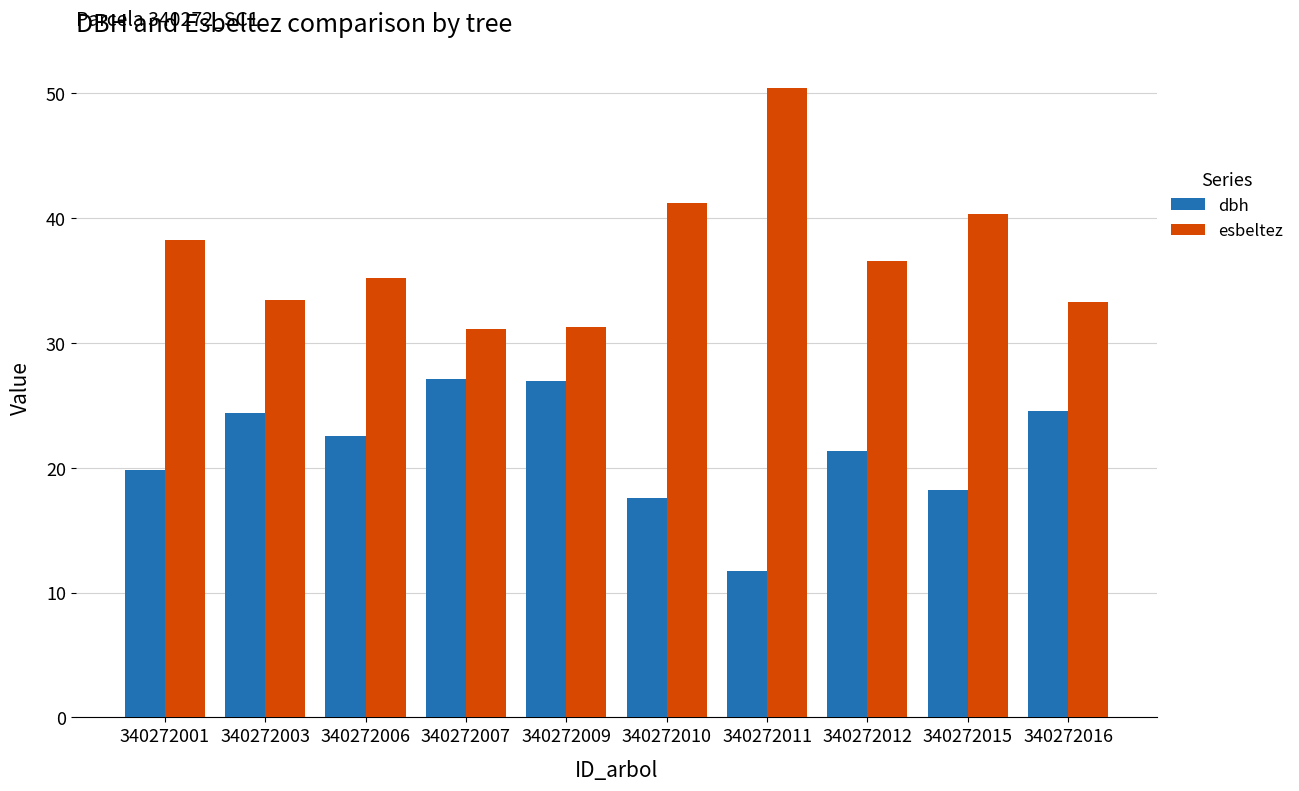

At how many categories does at least one series exceed 36?

5